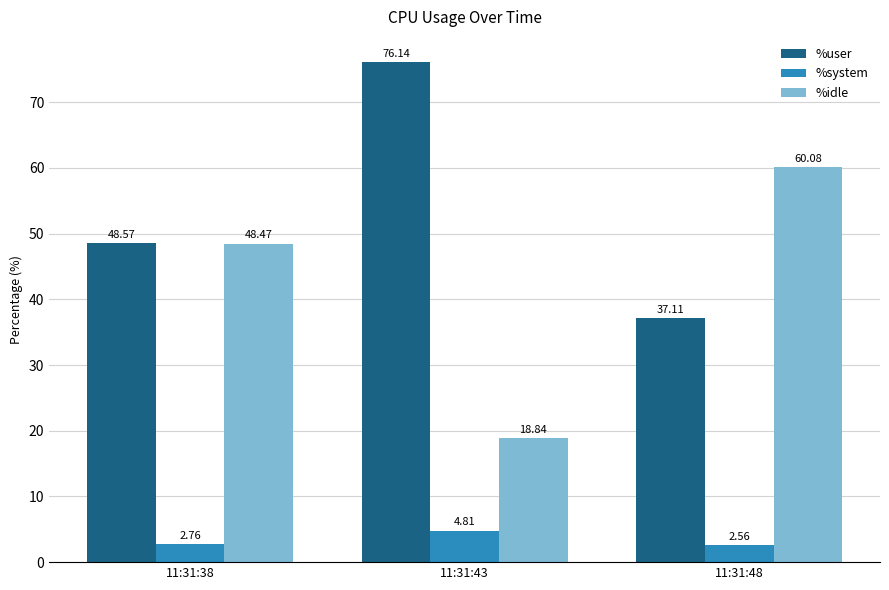

At which label does %user reach its minimum?

11:31:48